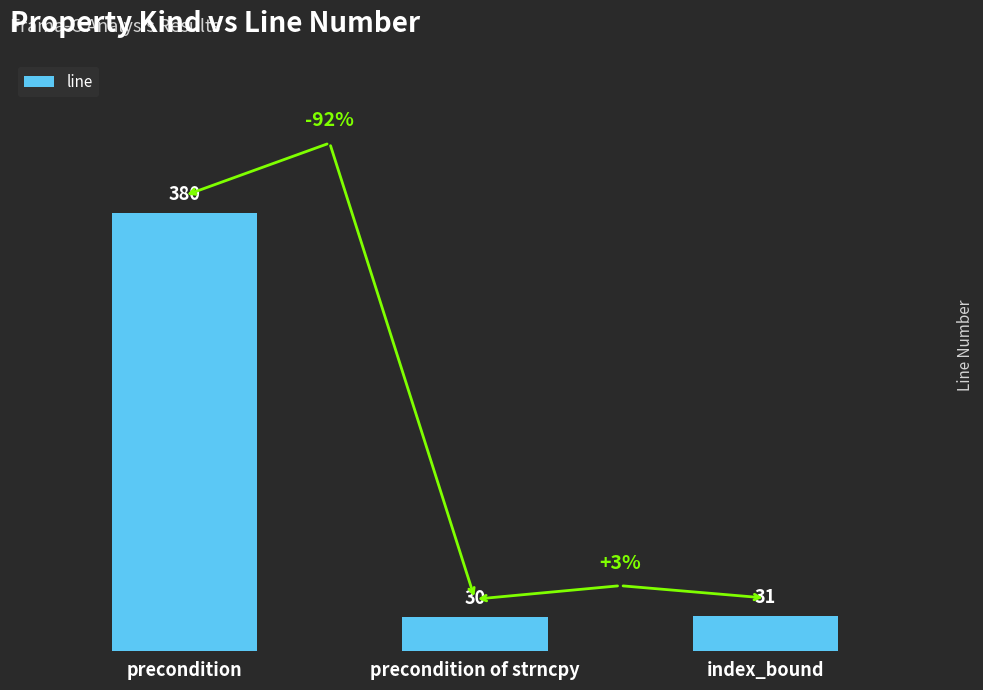

What is the sum of the values at precondition and index_bound?

411